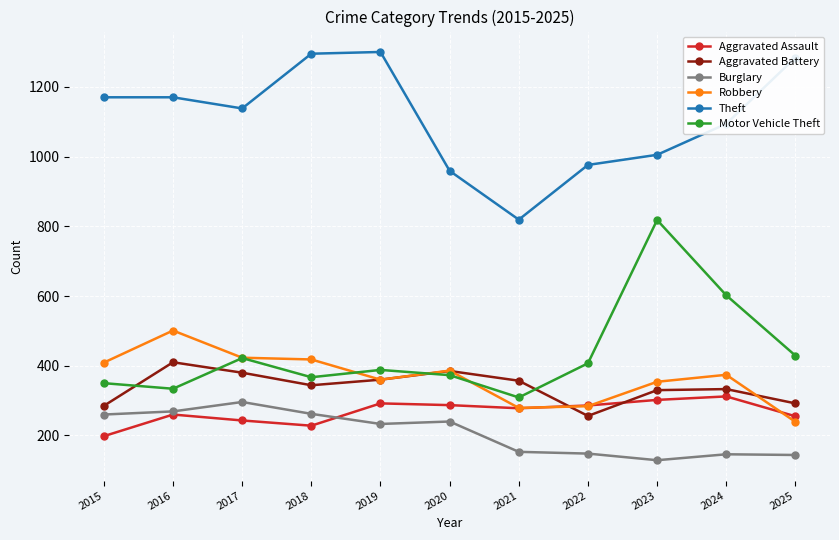

What is the difference between the second highest and minimum values in the Robbery series?

184